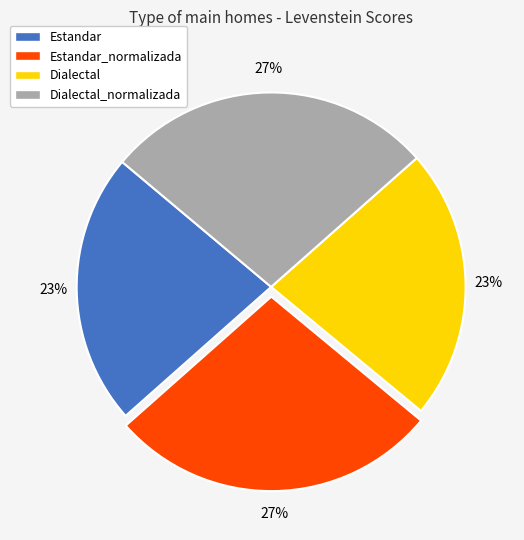

To the nearest percent, what is the combined percentage of Estandar and Estandar_normalizada?

50%